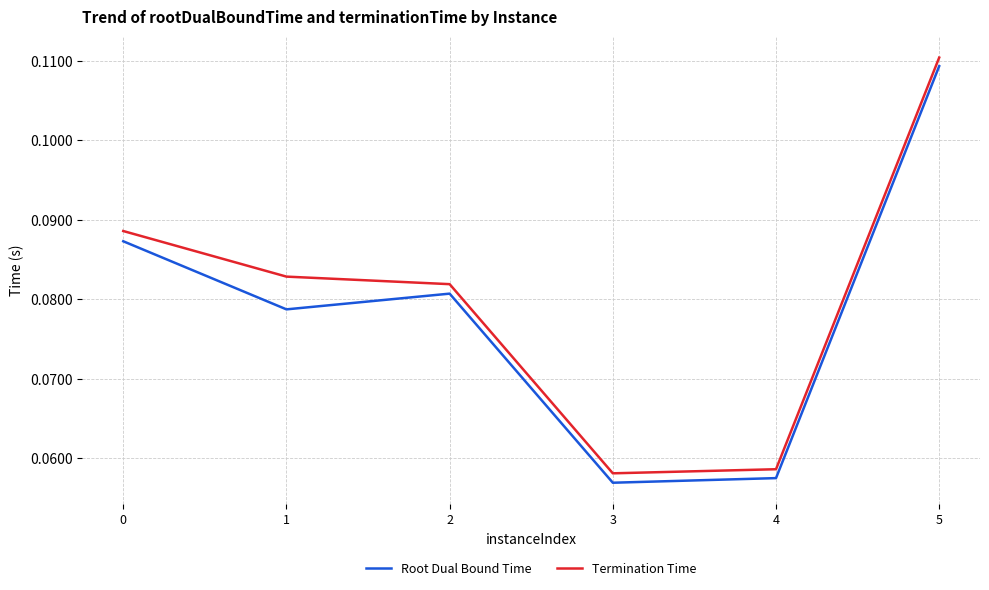

Which series has the largest range (max minus min)?

Root Dual Bound Time